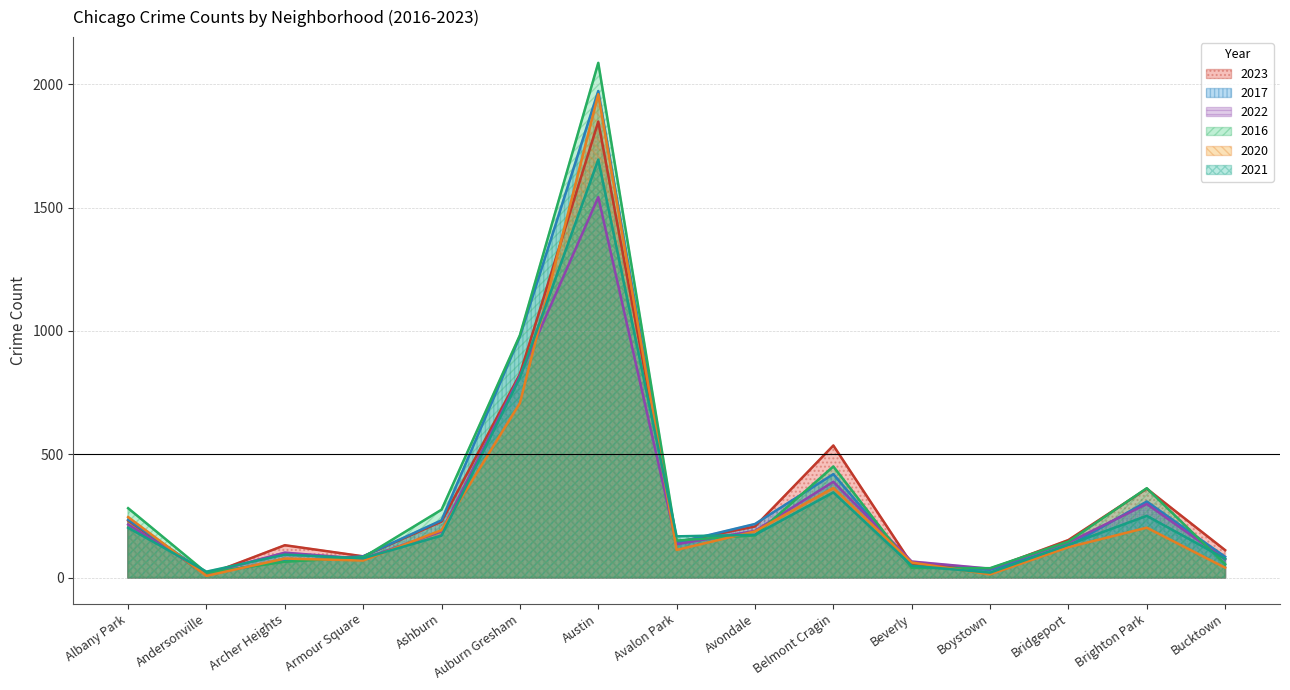

The value of 2020 at Albany Park is 154. True or false?

False